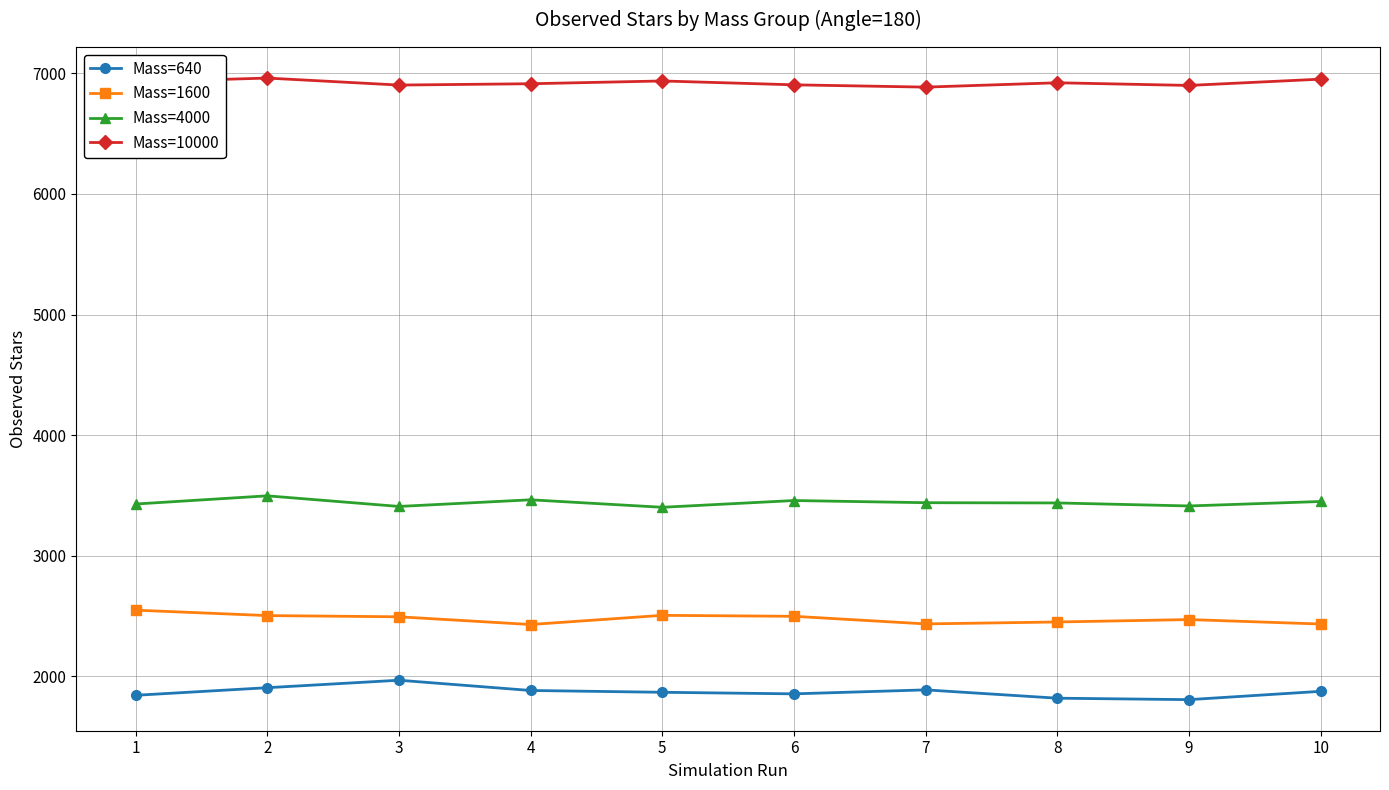

What is the difference between the highest and lowest values at 10?

5076